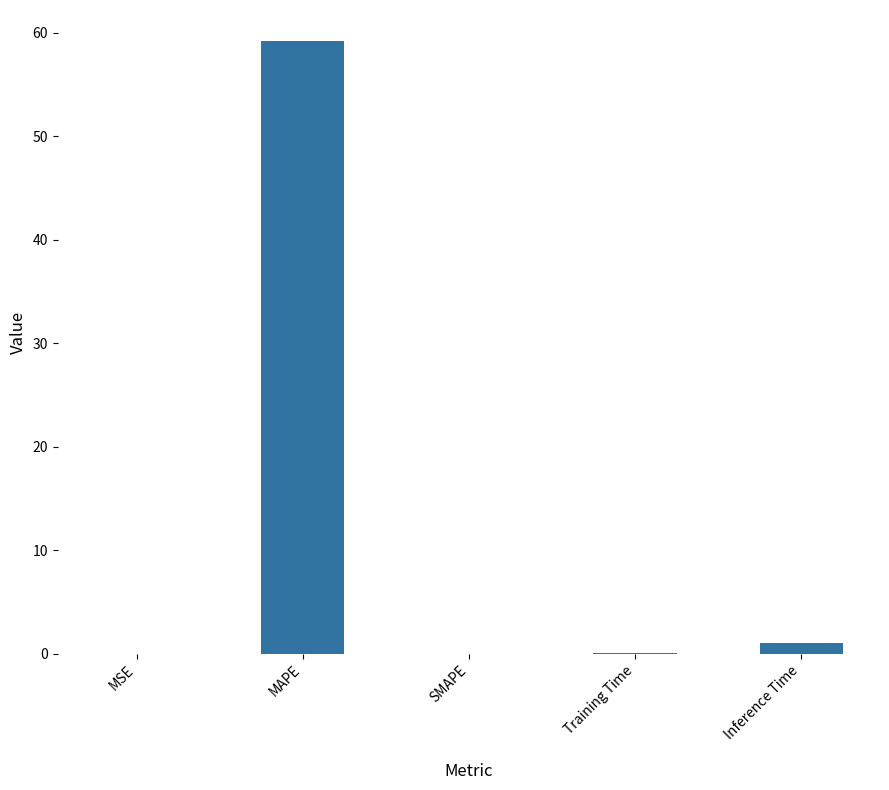

The value at Training Time is 0.1. True or false?

True